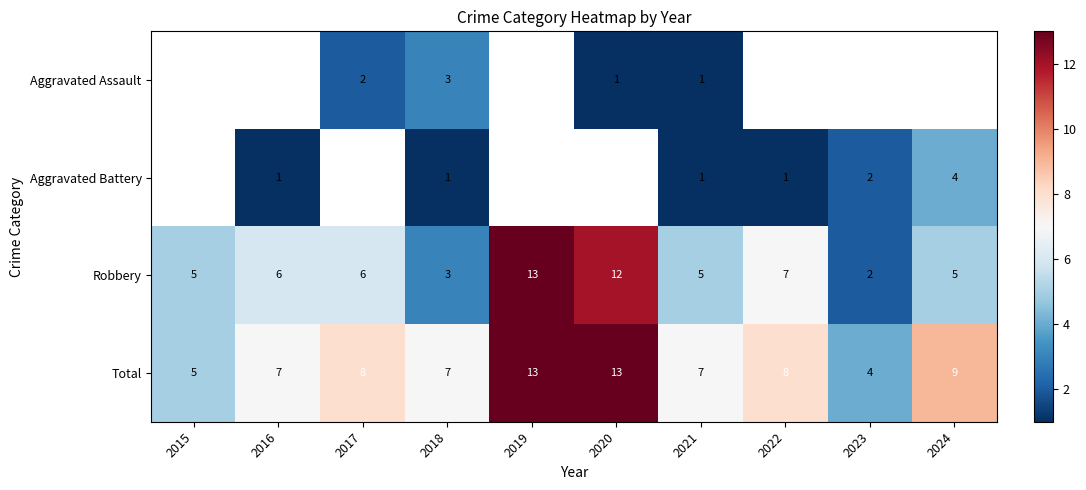

What is the difference between the maximum and second lowest values in the Robbery series?

10